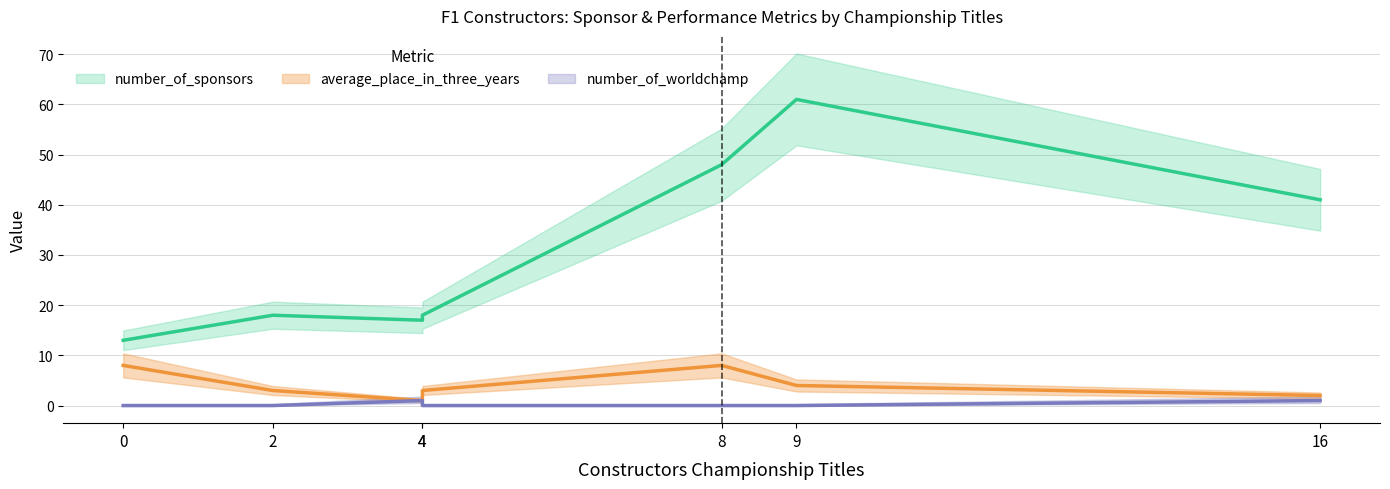

What is the maximum value for number_of_sponsors?

61